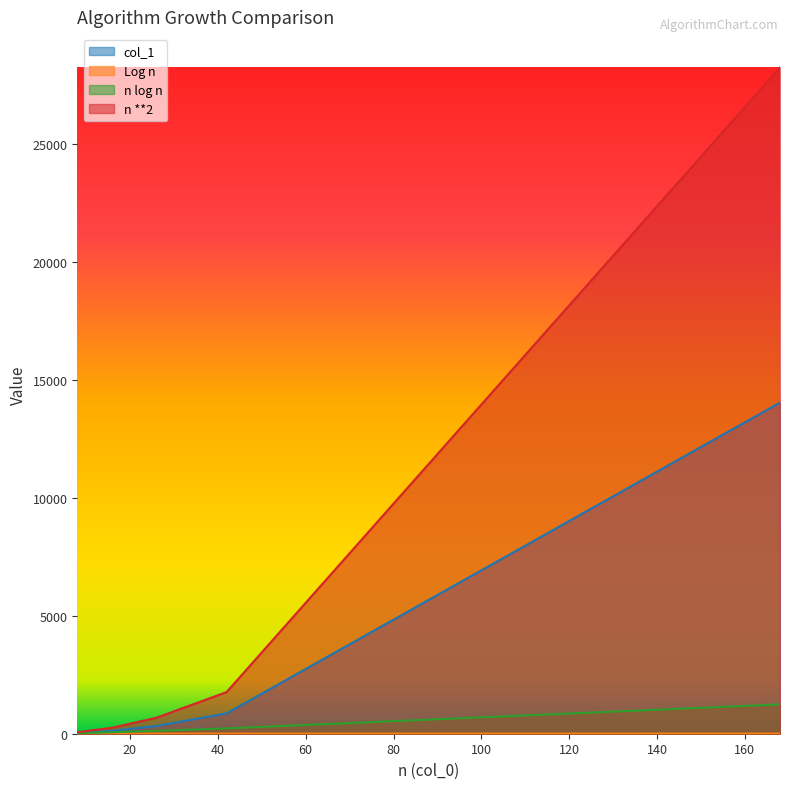

What are all the series names shown in the legend?

col_1, Log n, n log n, n **2